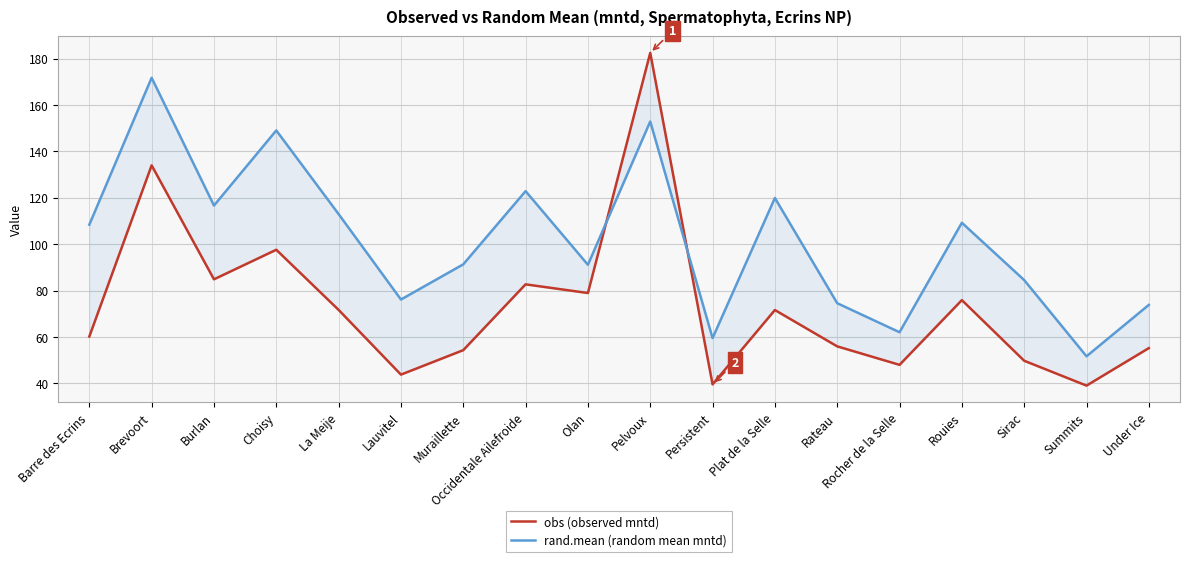

How many data points does each series have?

18